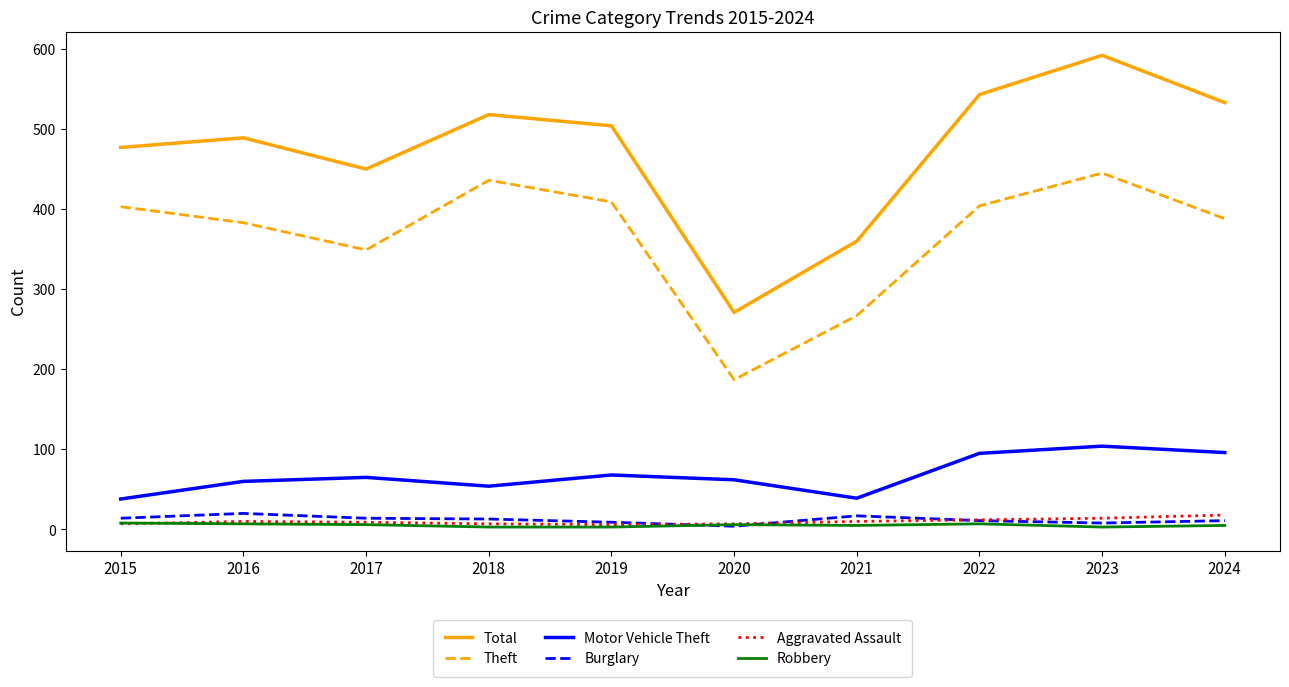

Where is Theft nearest to the value 316?

2017